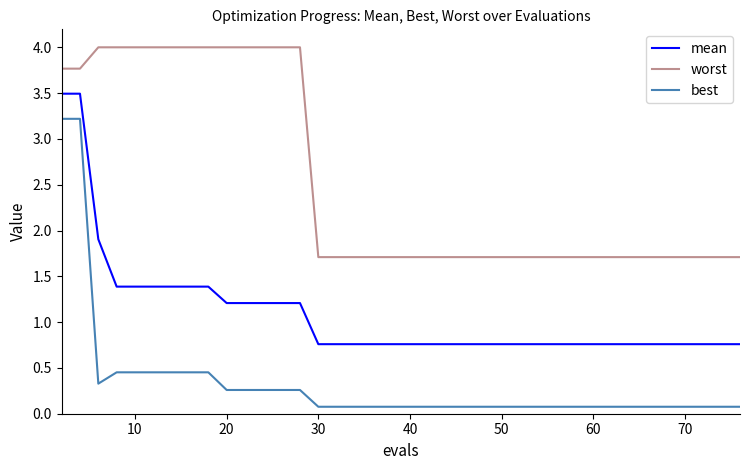

True or false: worst and mean cross at least once.

False